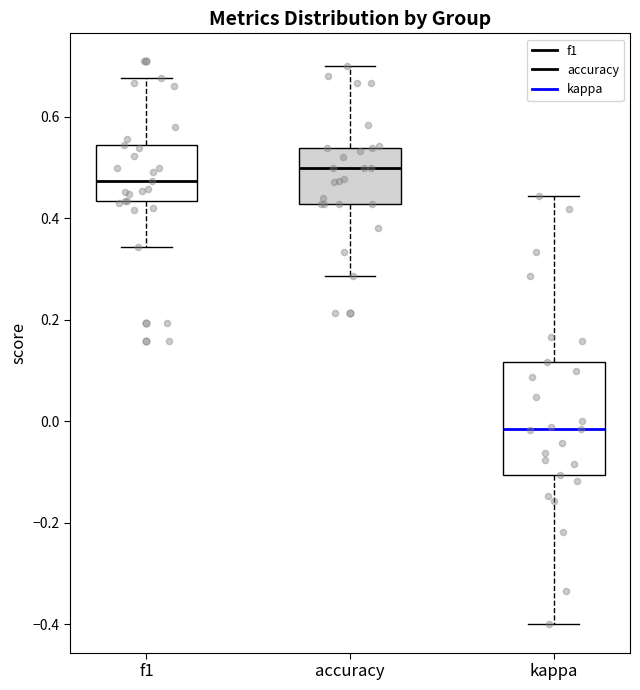

Reading left to right, transcribe this box plot: for each box, give where its median line is, the range the box spans, and where its two whiskers end, as read against the y-axis. The values are not printed on the chart, so give them approximately, as read against the axis.

f1: median 0.48, box 0.44 to 0.54, whiskers 0.34 to 0.68
accuracy: median 0.50, box 0.42 to 0.54, whiskers 0.28 to 0.70
kappa: median -0.02, box -0.10 to 0.12, whiskers -0.40 to 0.44